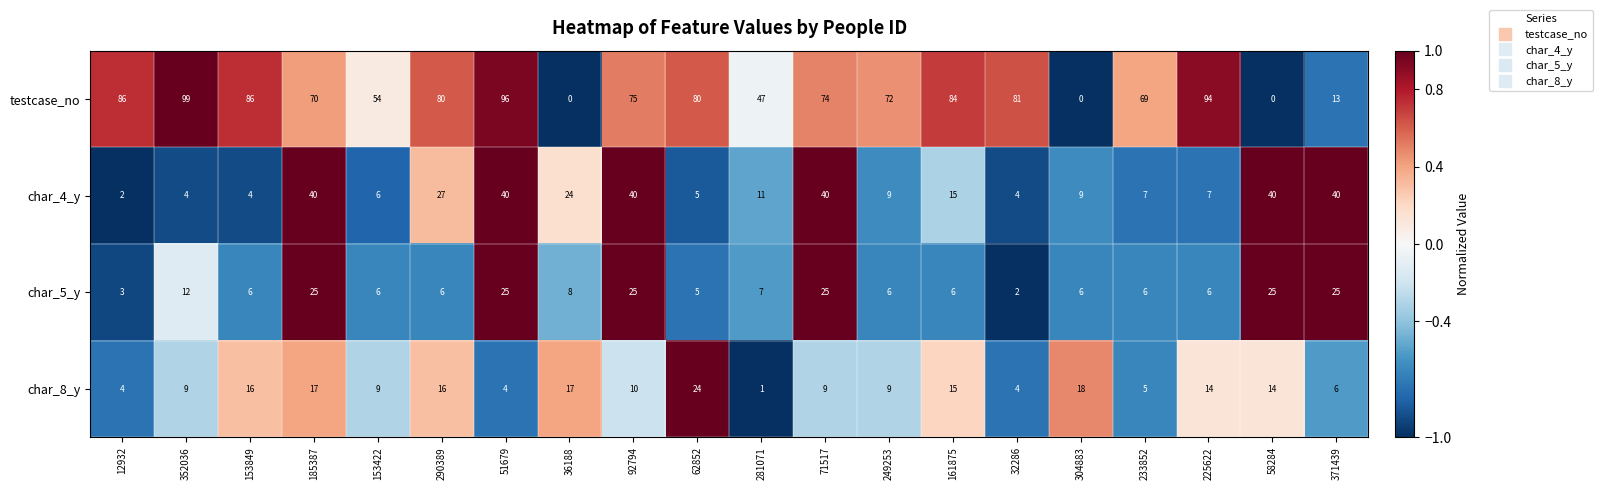

Where does the char_5_y series first go above 6?

352036